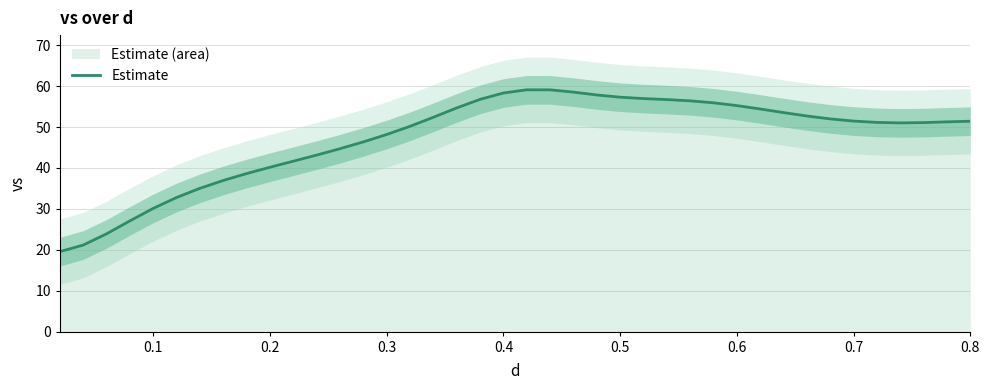

Reading right to left, list all the values displayed in this chart.

51.4	51.3	51.1	51.0	51.1	51.5	52.0	52.7	53.5	54.4	55.2	55.9	56.4	56.7	57.0	57.3	57.8	58.5	59.1	59.1	58.3	56.8	54.7	52.4	50.2	48.2	46.4	44.7	43.2	41.7	40.2	38.6	36.9	35.0	32.8	30.1	27.1	23.9	21.2	19.5